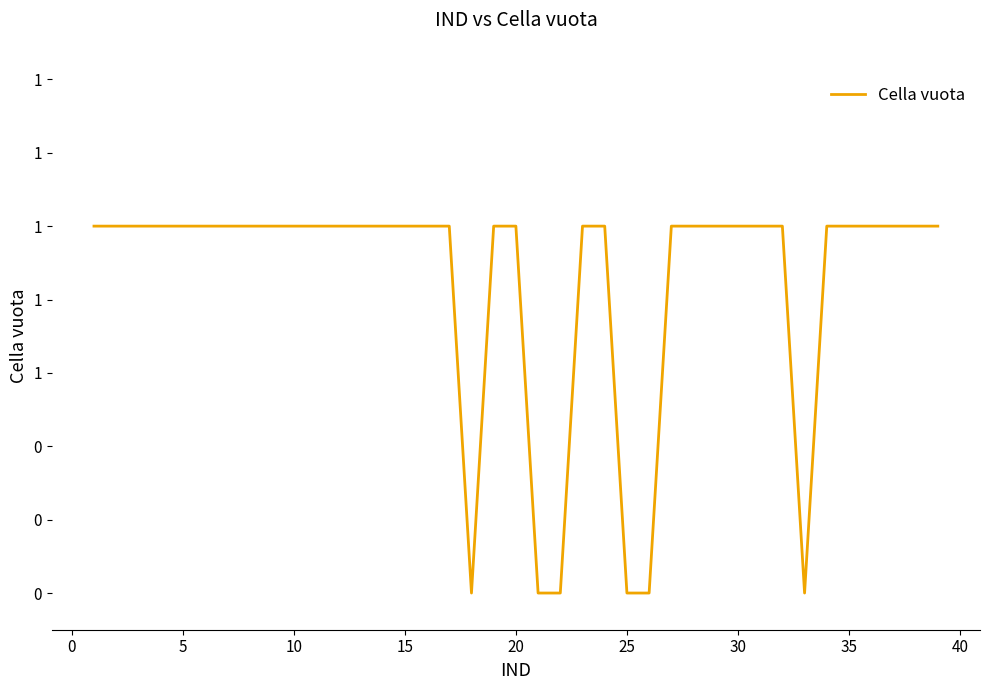

Does the chart display data point markers on the line(s)?

No